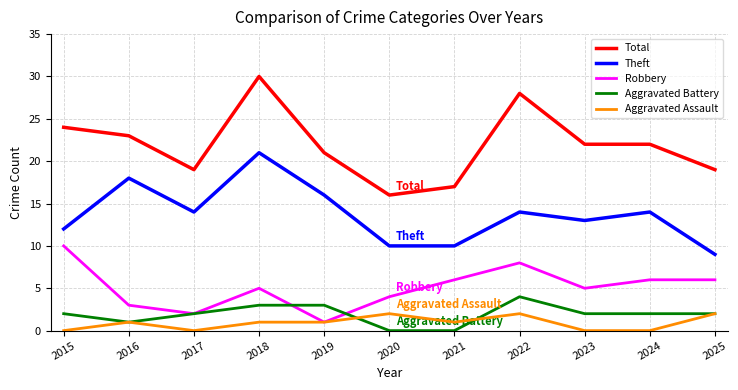

What is the greatest value displayed?

30